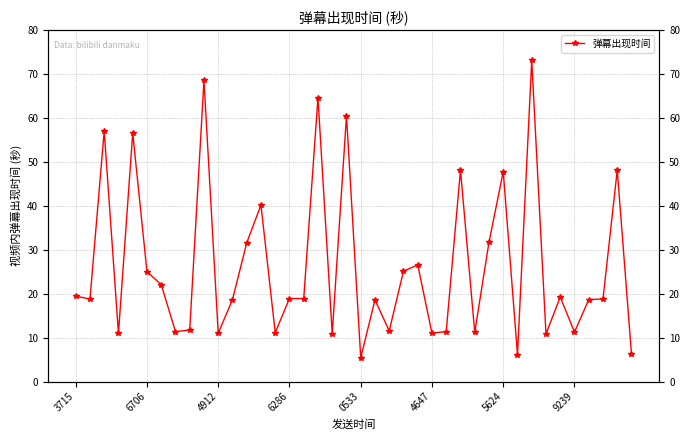

Where is the data nearest to the value 39?

13